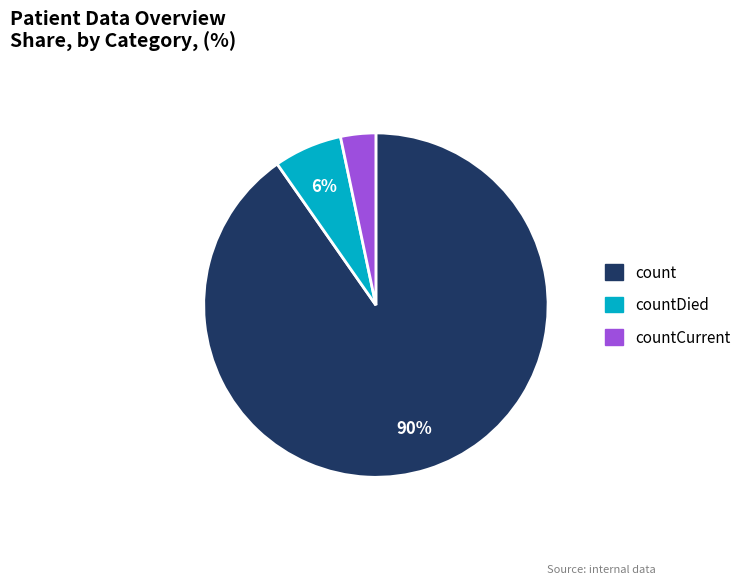

Is there any slice that represents more than half of the pie?

Yes